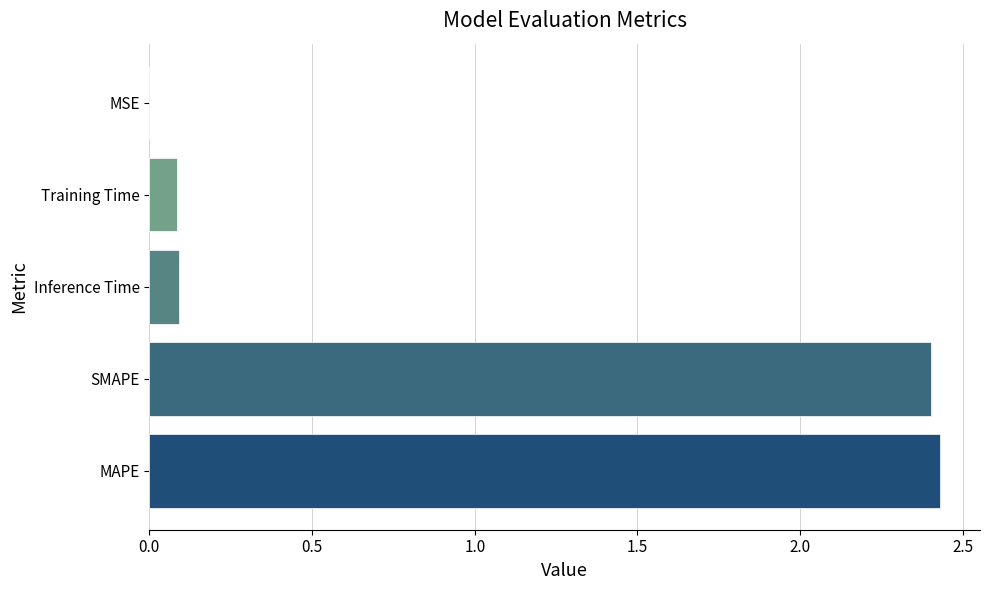

What is the sum of all values?

5.0